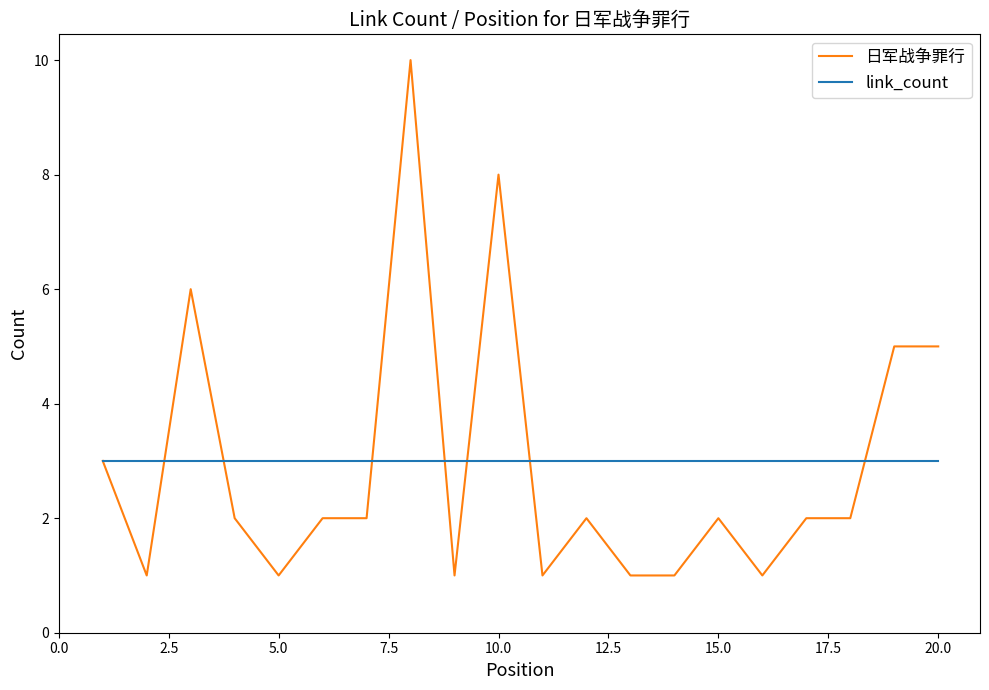

Which series has the largest range (max minus min)?

日军战争罪行